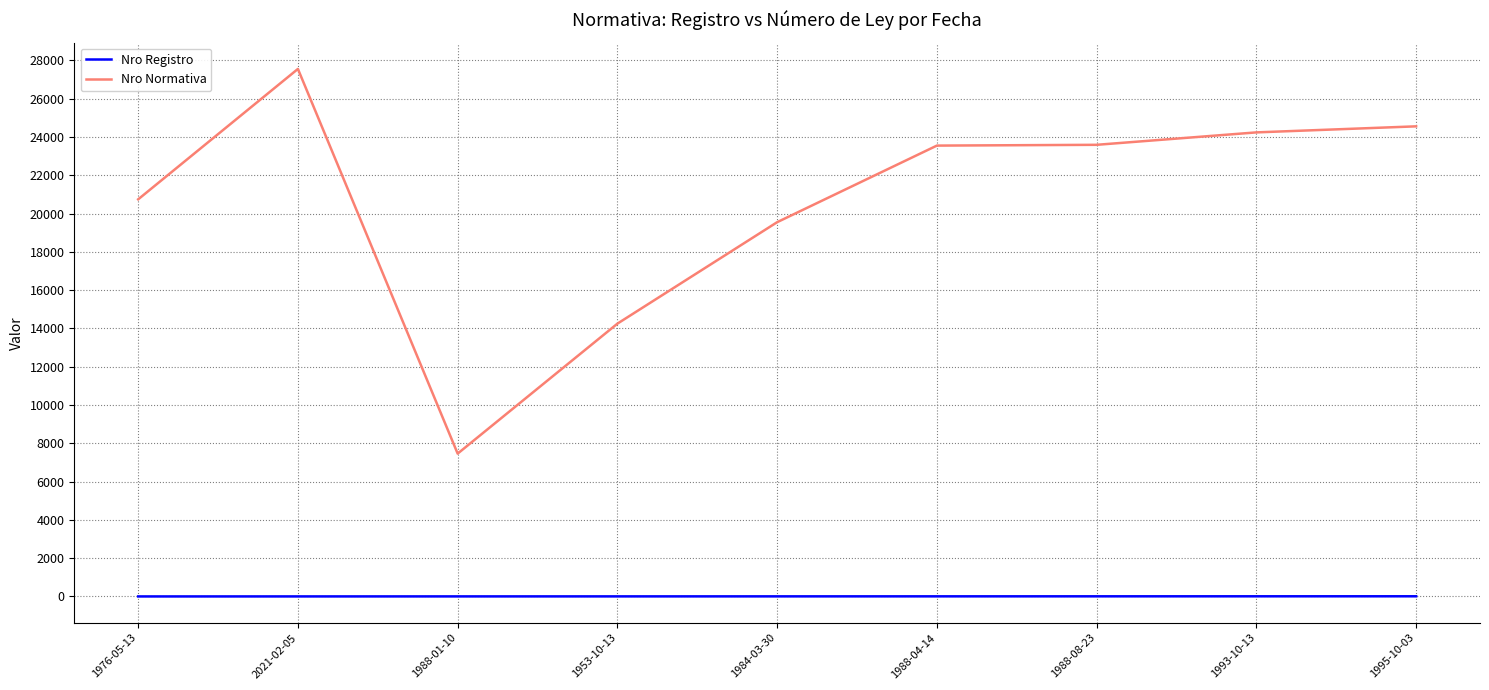

What is the sum of the Nro Registro values at 2021-02-05 and 1953-10-13?

6